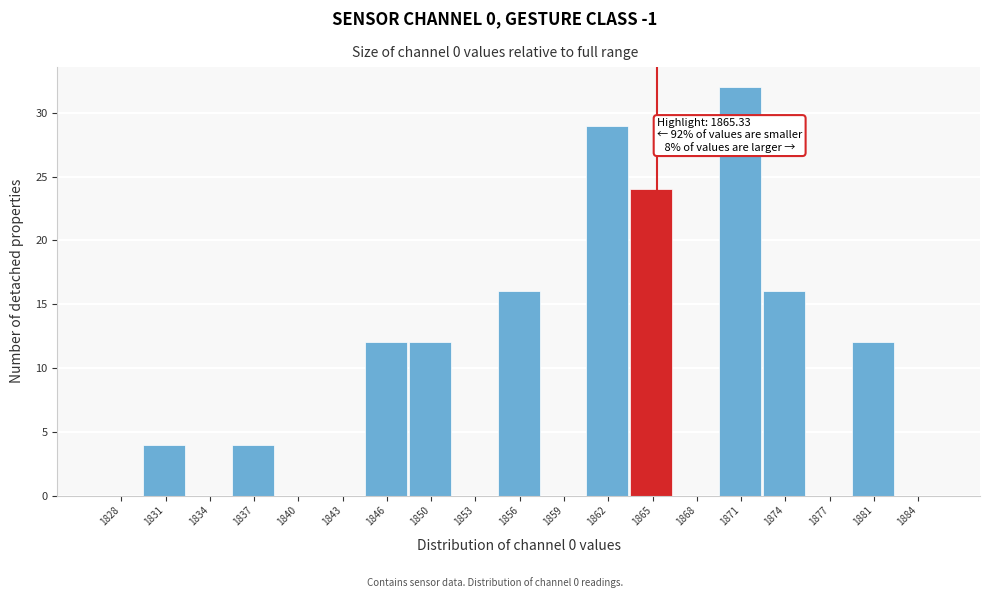

Which range on the x-axis has the tallest bar?

1869.5 to 1873.0